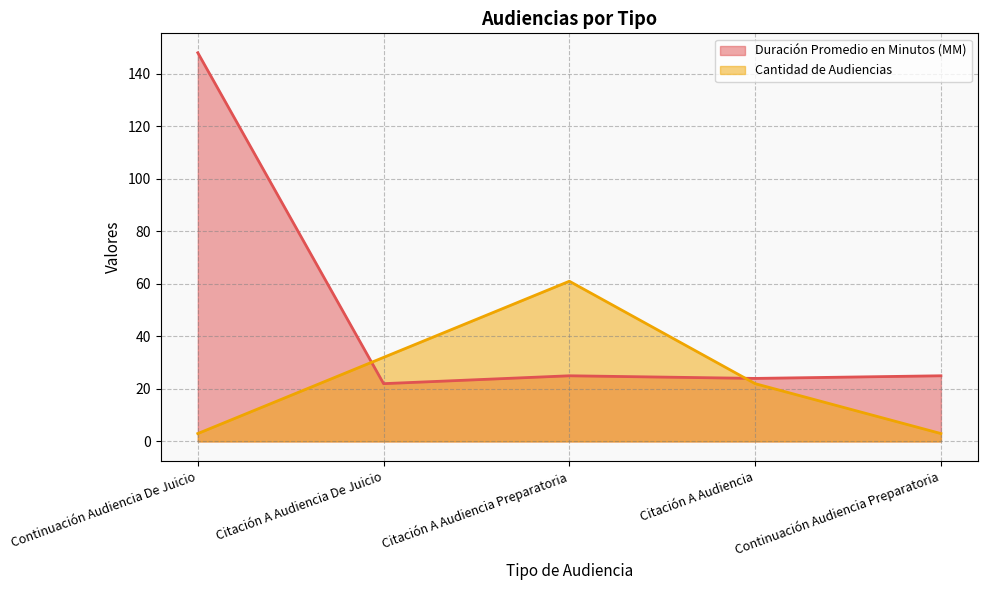

The Duración Promedio en Minutos (MM) series shows 5 at Citación A Audiencia. True or false?

False